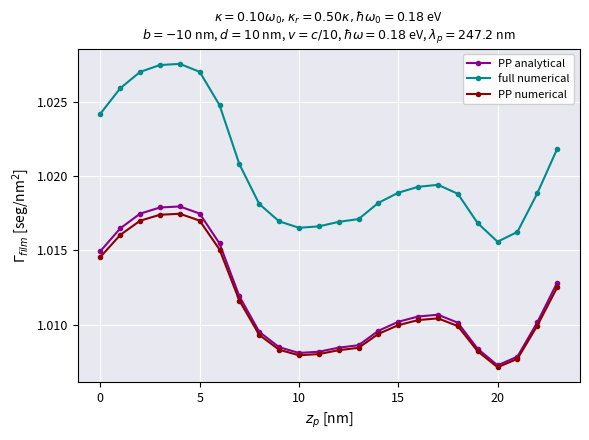

Which series has the widest spread of values?

full numerical